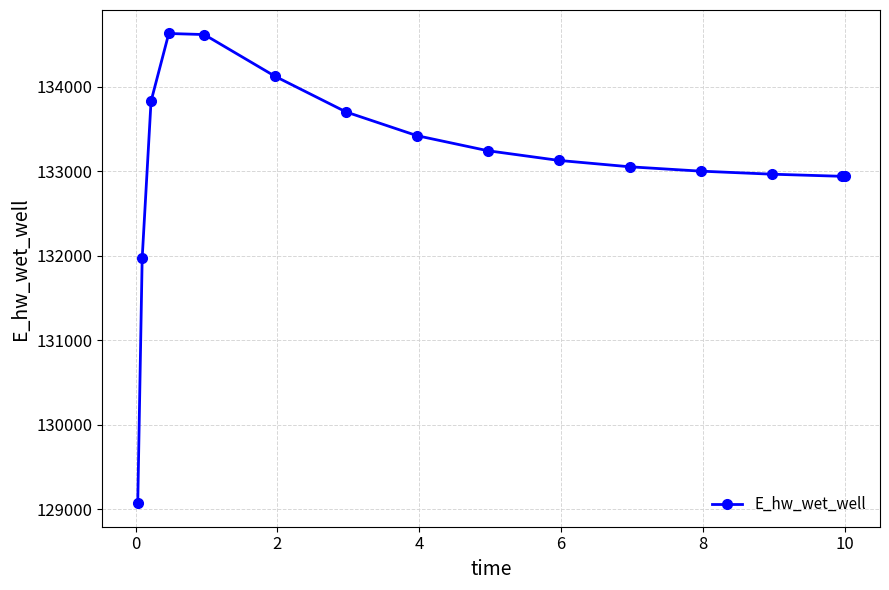

What is the difference between the maximum and minimum values?

5557.7